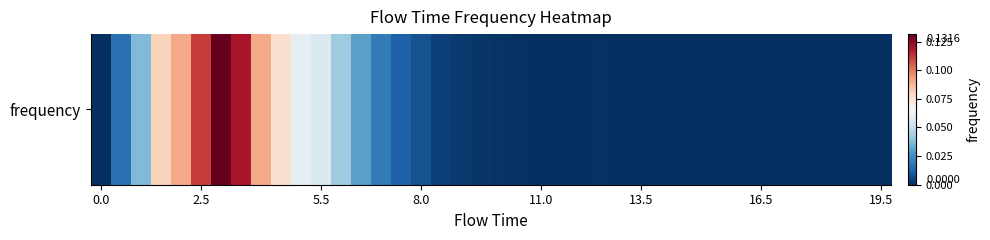

The chart shows a value of 0.0 at 13. True or false?

True